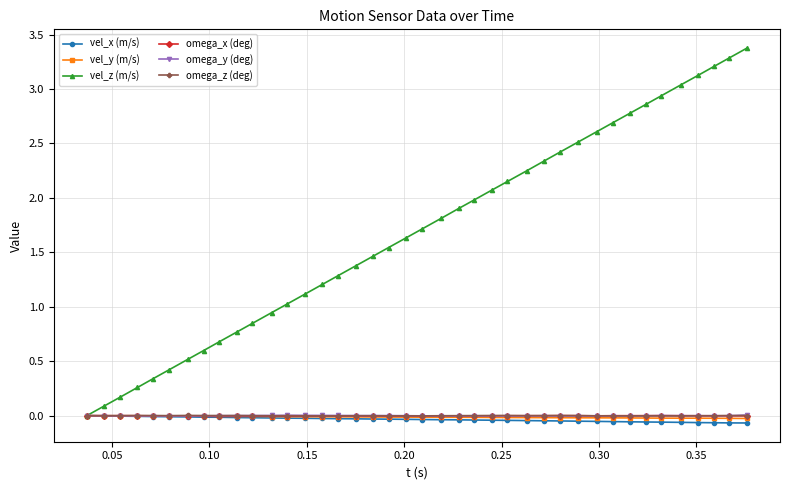

True or false: vel_z (m/s) has more than 1 interior local peaks.

False